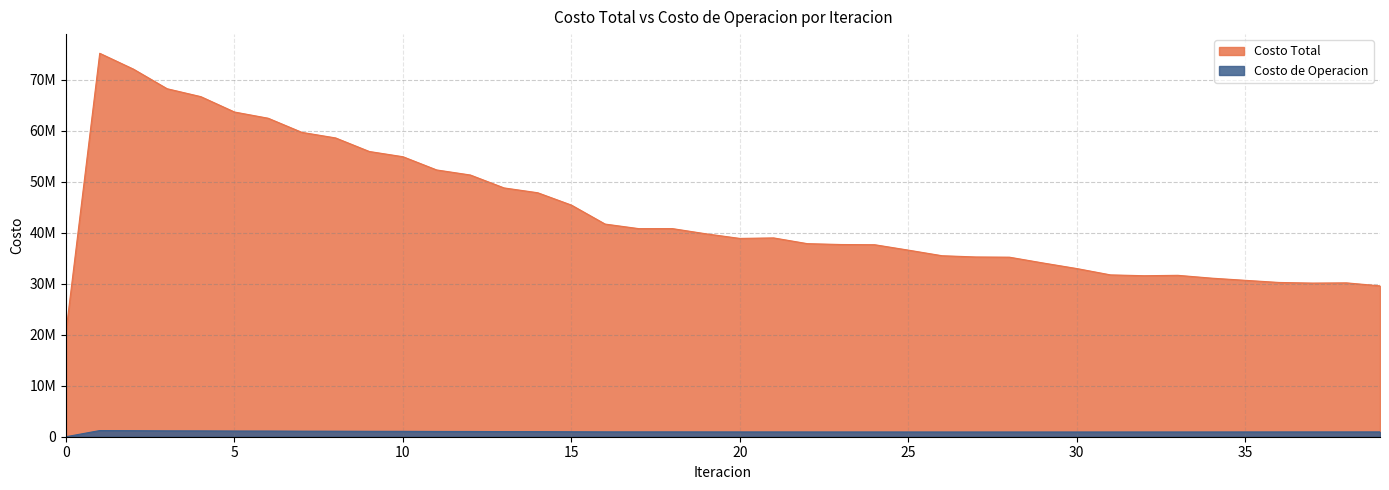

Rank the series at 34 from highest to lowest value.

Costo Total, Costo de Operacion